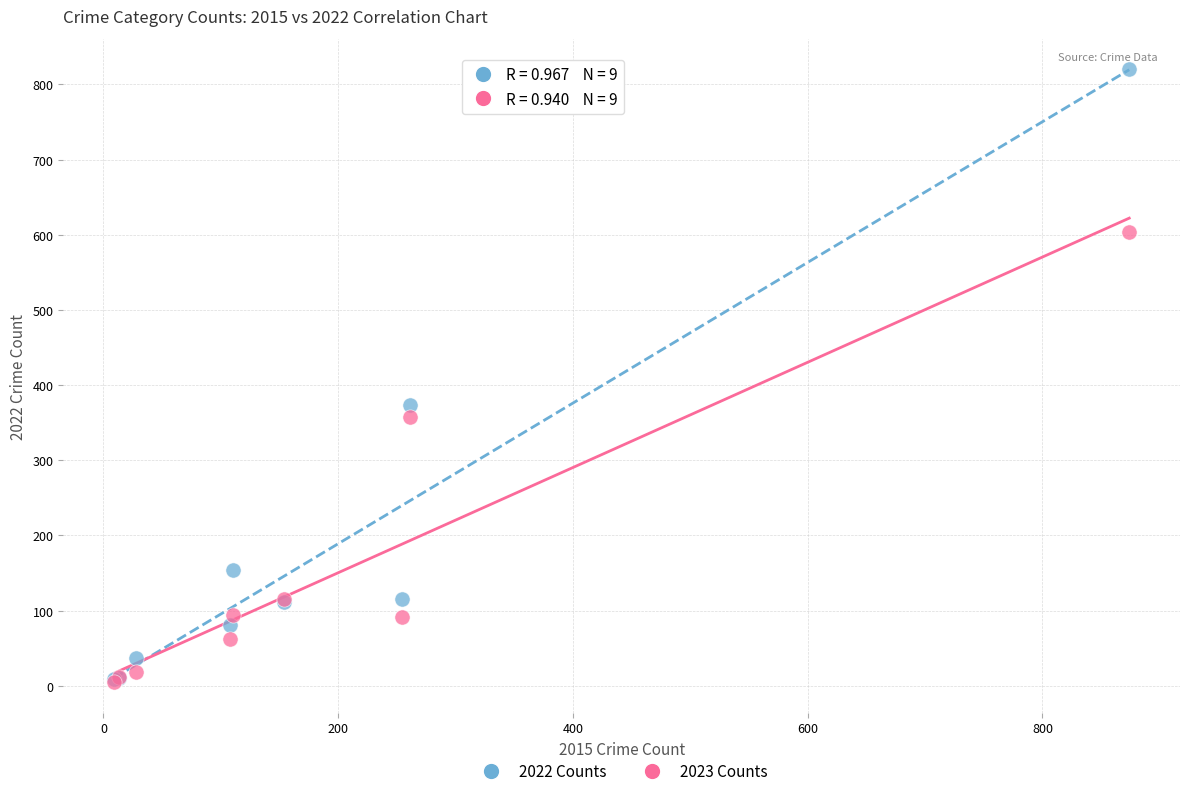

In the 2023 Counts series, what Y value is closest to 304?

358